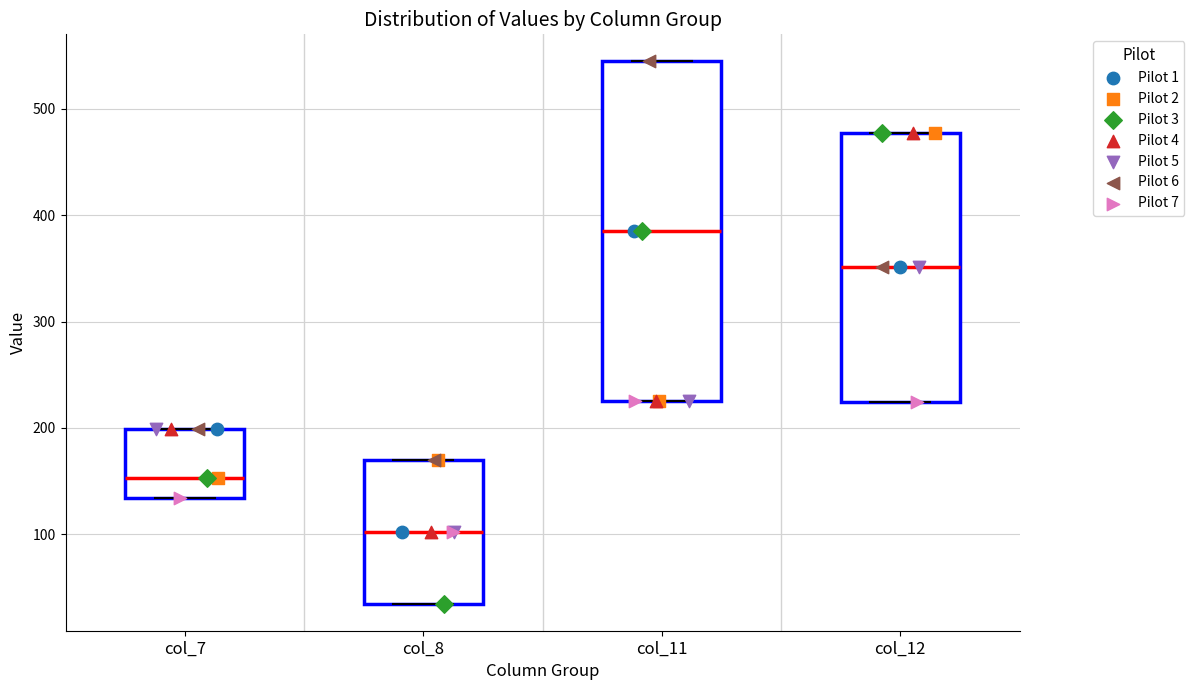

Reading left to right, transcribe this box plot: for each box, give where its median line is, the range the box spans, and where its two whiskers end, as read against the y-axis. The values are not printed on the chart, so give them approximately, as read against the axis.

col_7: median 150, box 130 to 200, whiskers 130 to 200
col_8: median 100, box 40 to 170, whiskers 40 to 170
col_11: median 380, box 230 to 540, whiskers 230 to 540
col_12: median 350, box 220 to 480, whiskers 220 to 480